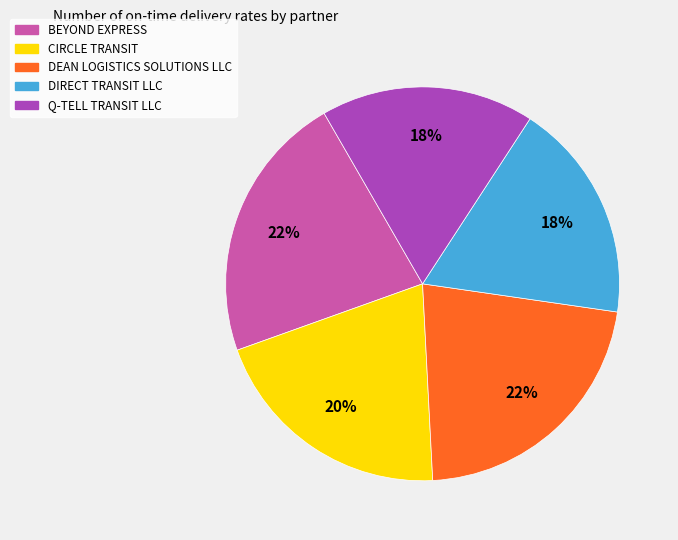

To the nearest percent, what portion does DEAN LOGISTICS SOLUTIONS LLC represent?

22%